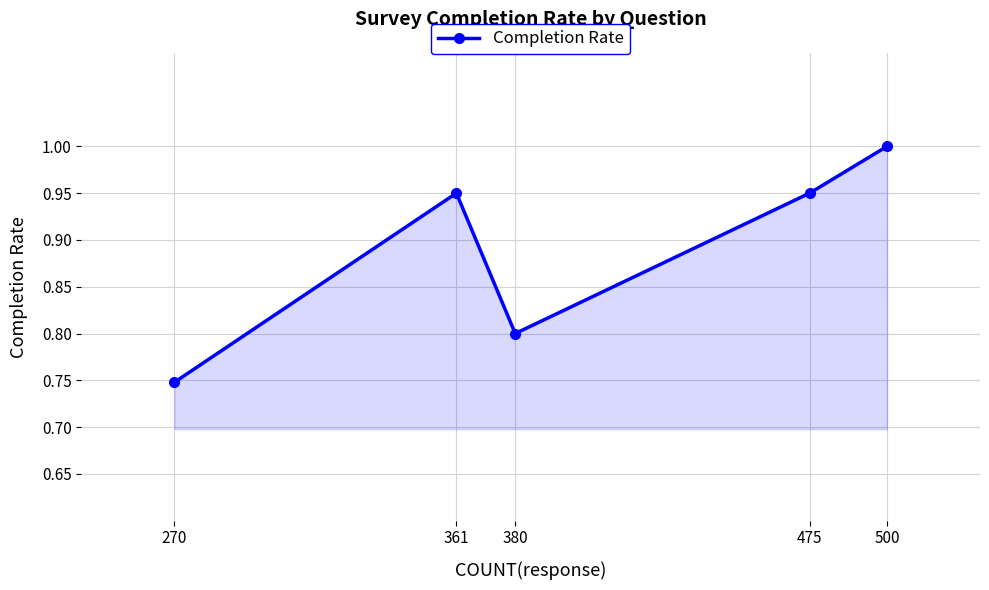

What is the average value?

0.9